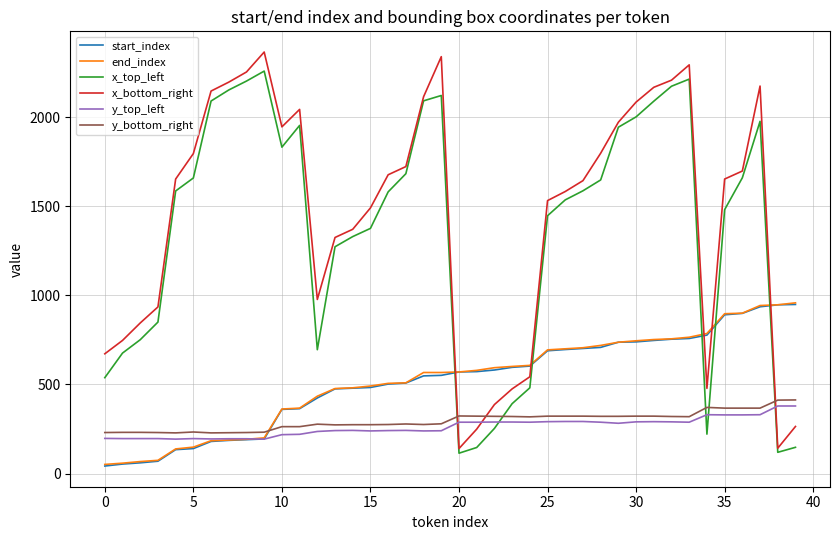

True or false: x_top_left and start_index cross at least once.

True